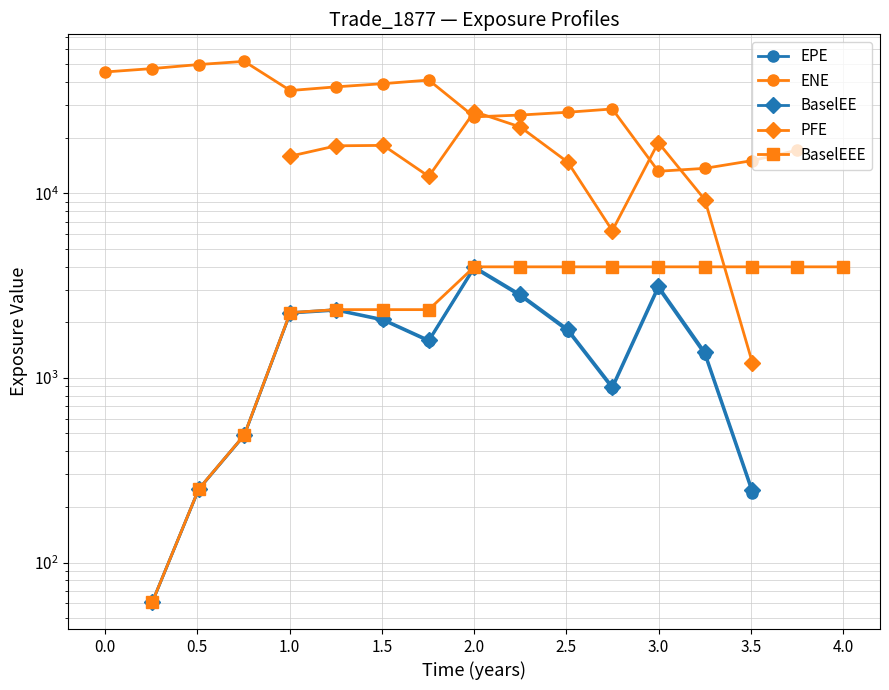

Is it true that EPE equals 84.5 at 0.5?

False